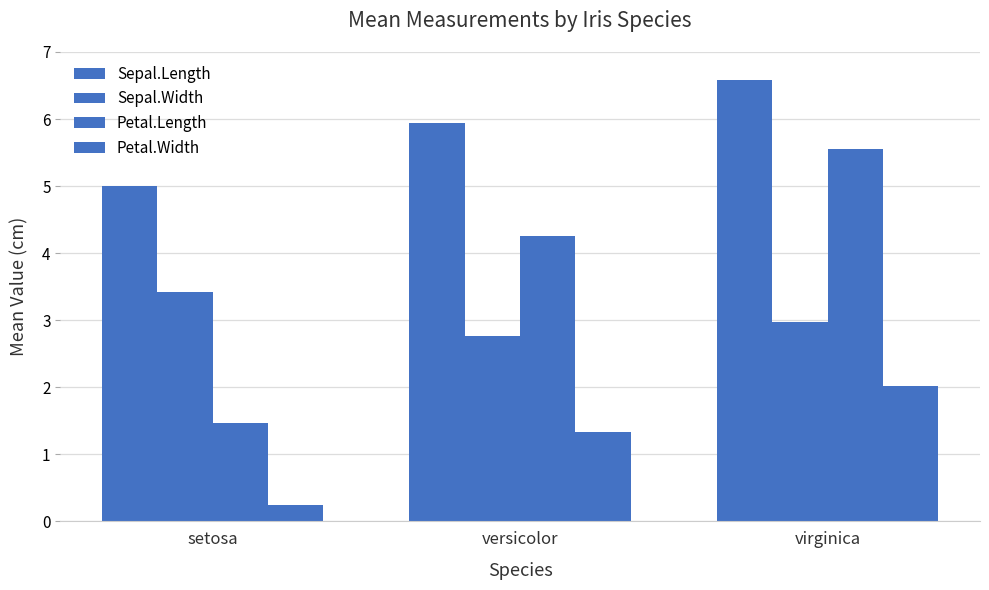

What is the smallest value displayed?

0.2